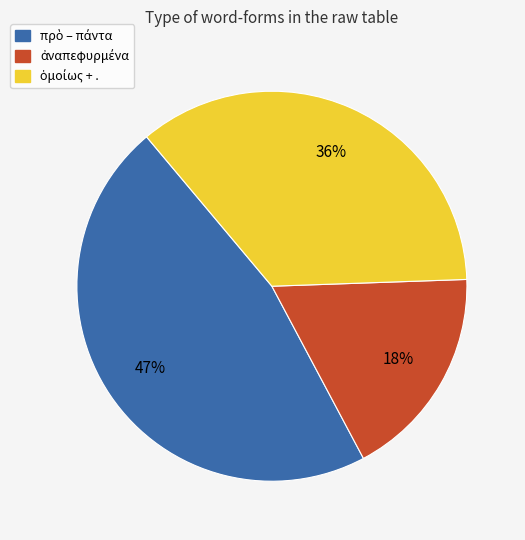

To the nearest percent, what is the difference between the largest and smallest slice percentages?

29%